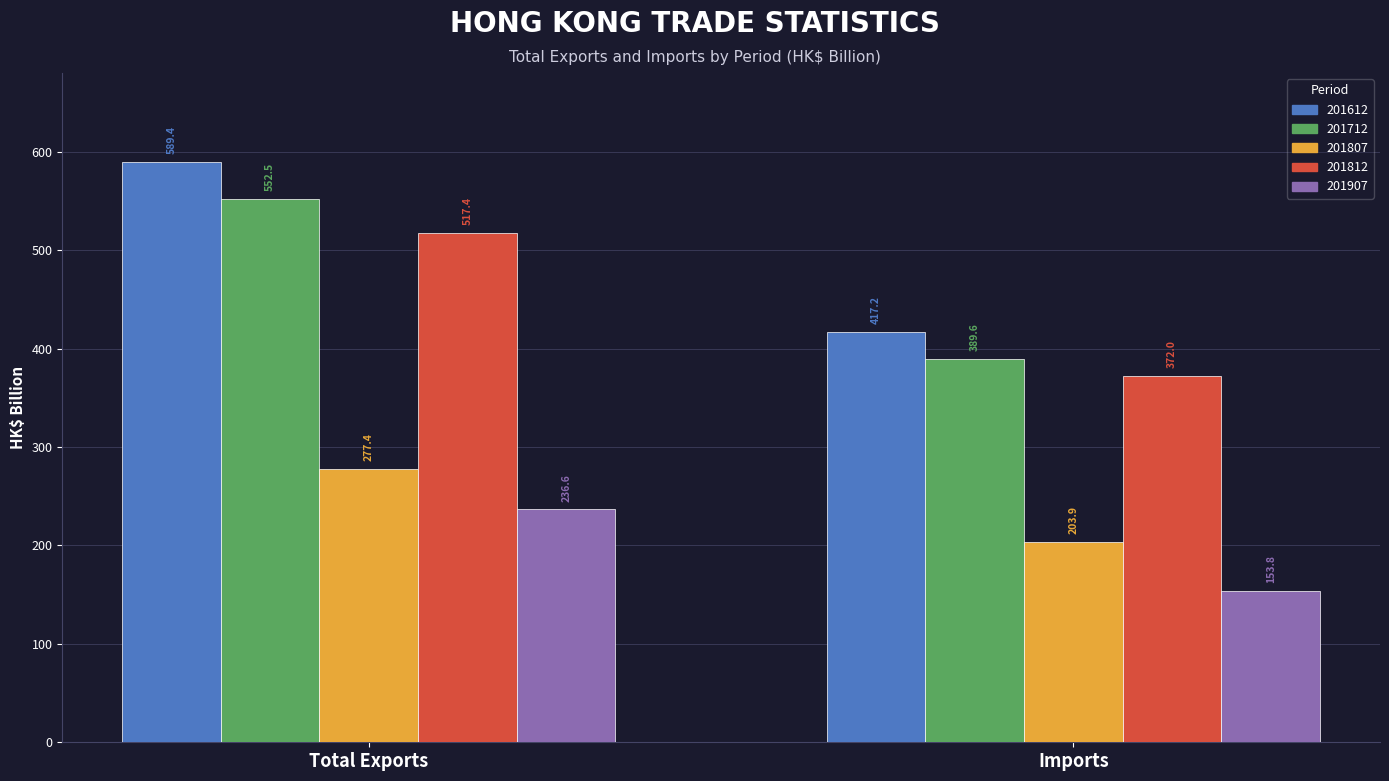

Read the 201807 value at Imports.

203.9